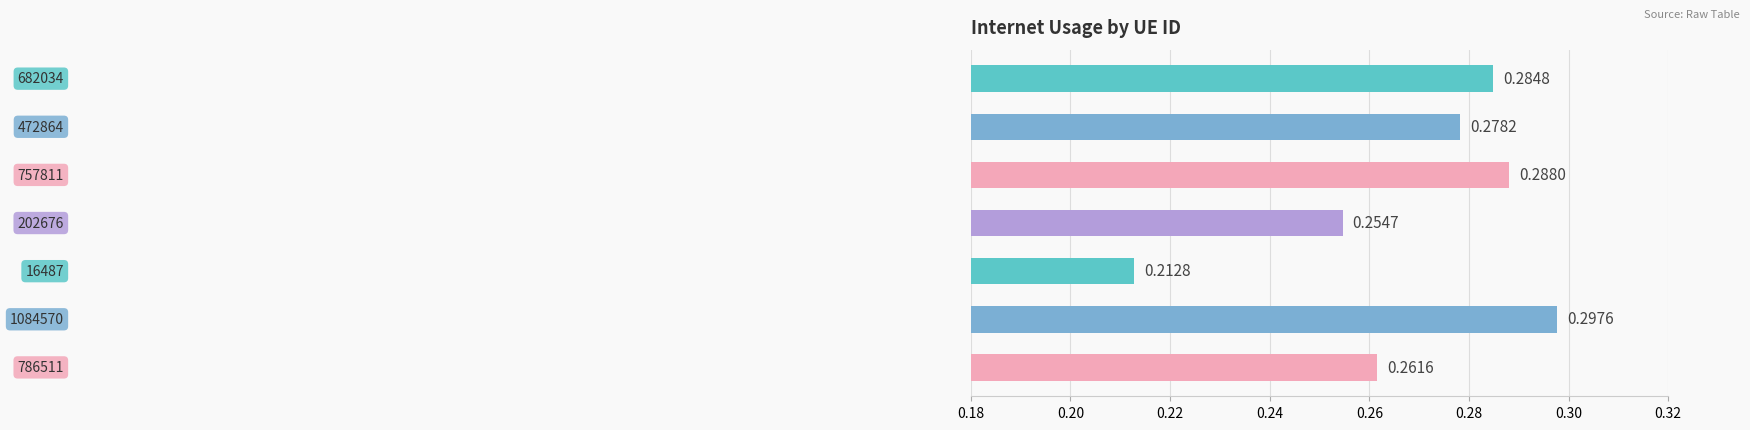

What is the maximum value shown in the chart?

0.3